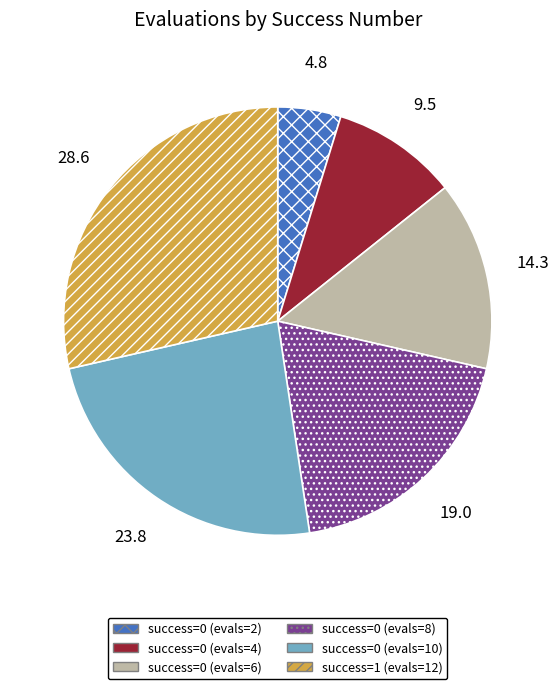

Rank the categories by value from lowest to highest.

success=0 (evals=2), success=0 (evals=4), success=0 (evals=6), success=0 (evals=8), success=0 (evals=10), success=1 (evals=12)